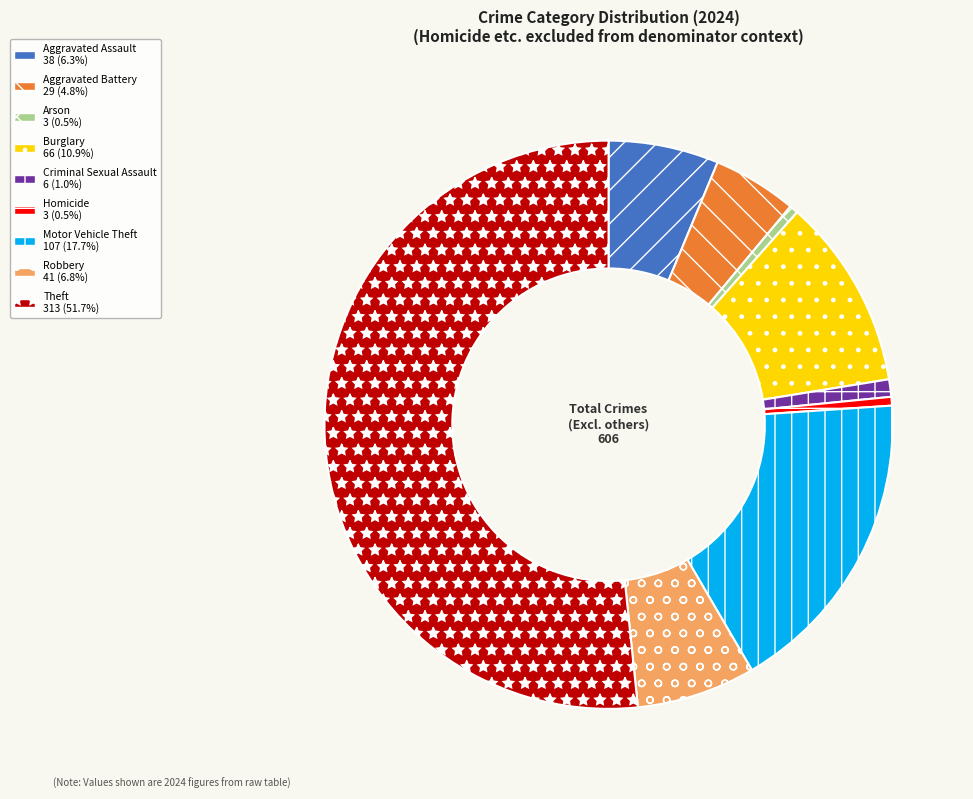

Does Burglary represent more than half of the total?

No